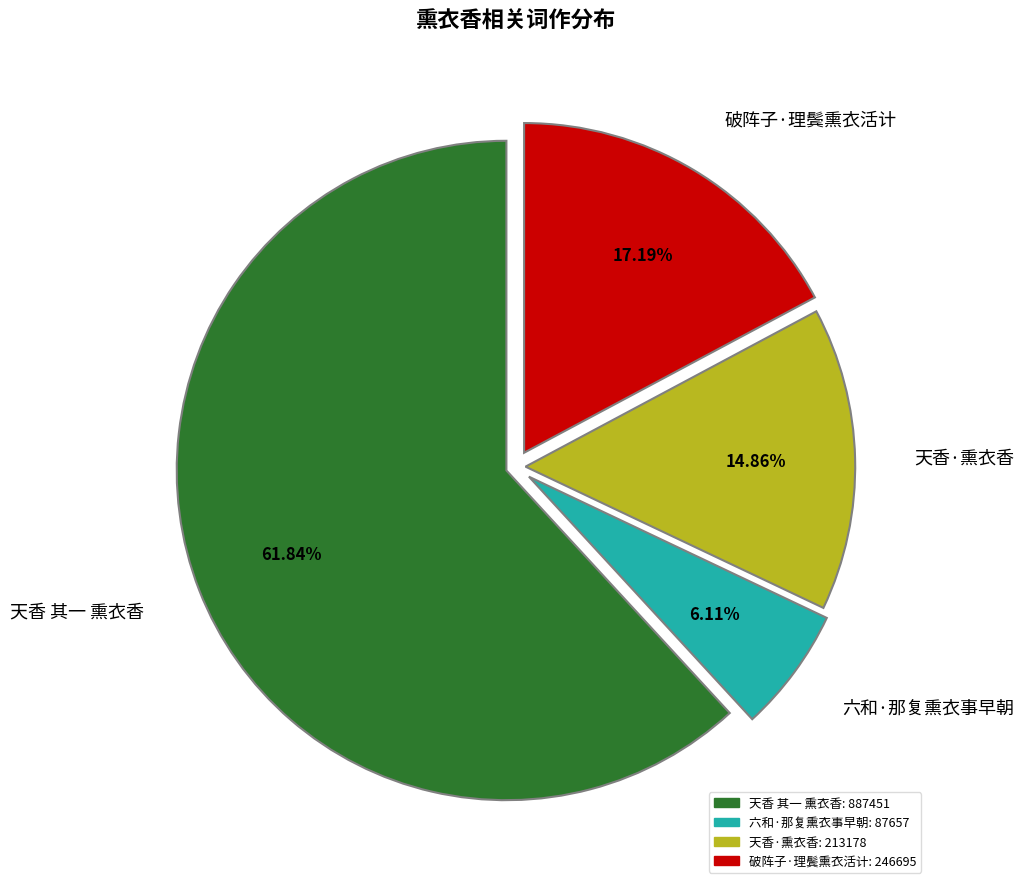

Combined, what portion of the pie is 六和·那复熏衣事早朝 and 天香 其一 熏衣香?

68.0%